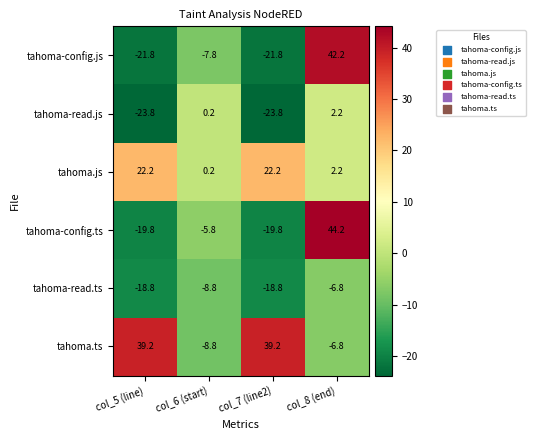

What is the total value across all series at col_7 (line2)?

-22.8